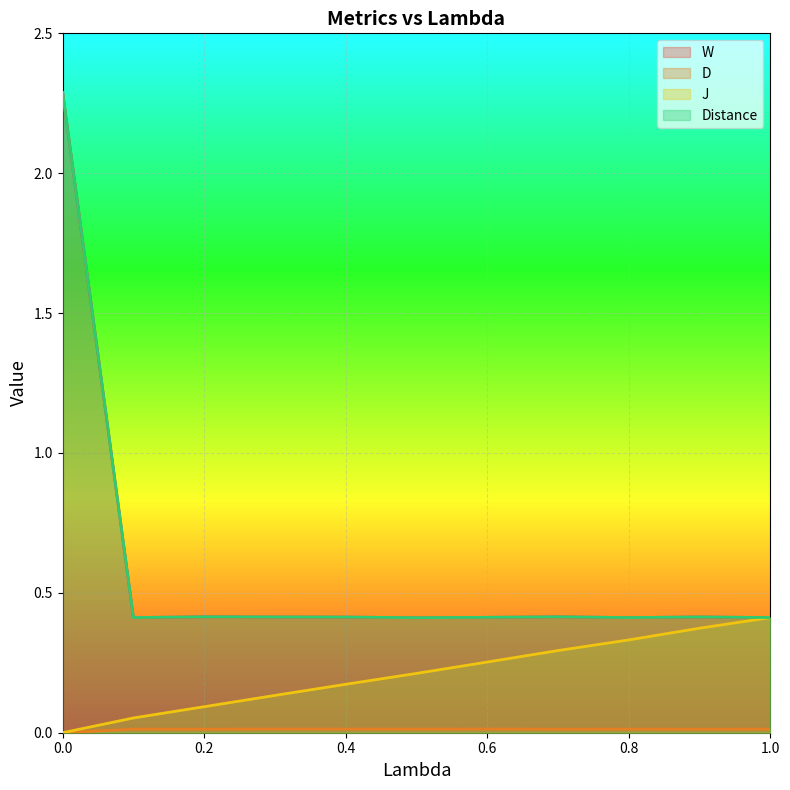

Which has a higher value, 0.7 or 0.2?

0.2